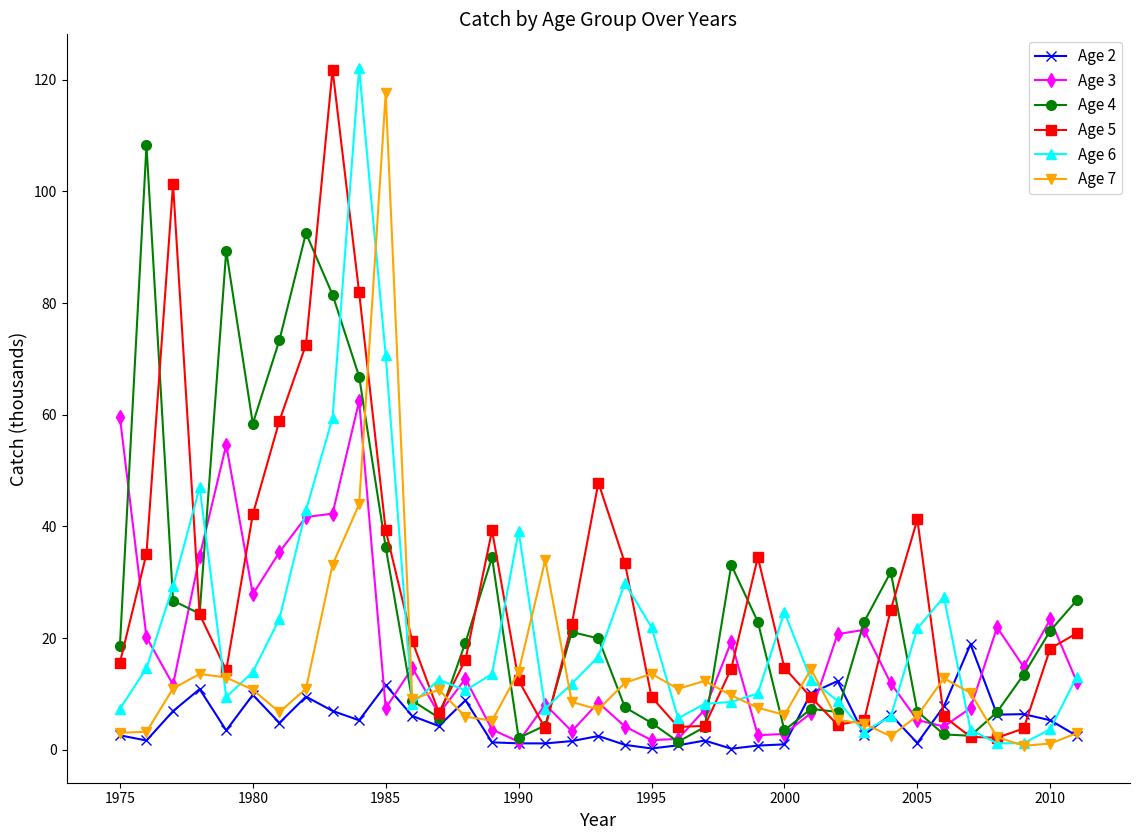

True or false: Age 4 has more than 1 interior local peaks.

True